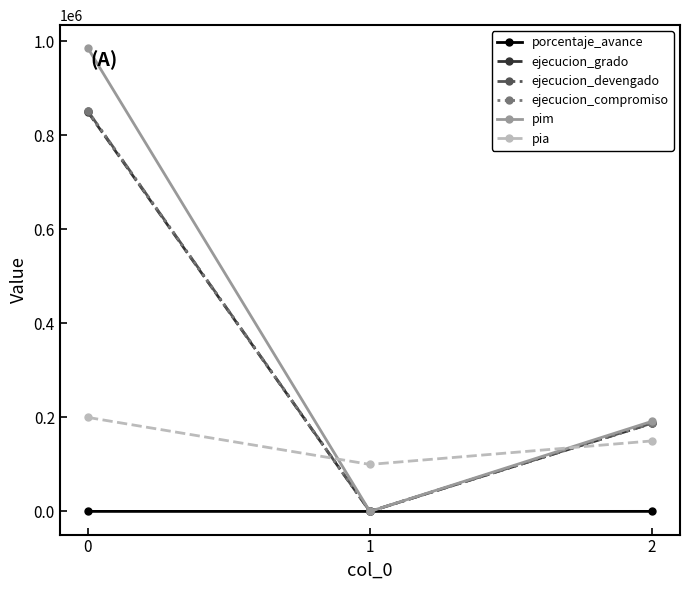

Does the chart have visible grid lines?

No